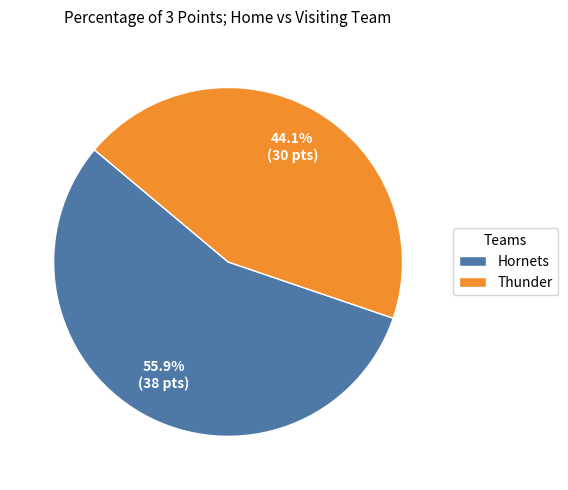

Rank the categories by value from lowest to highest.

Thunder, Hornets